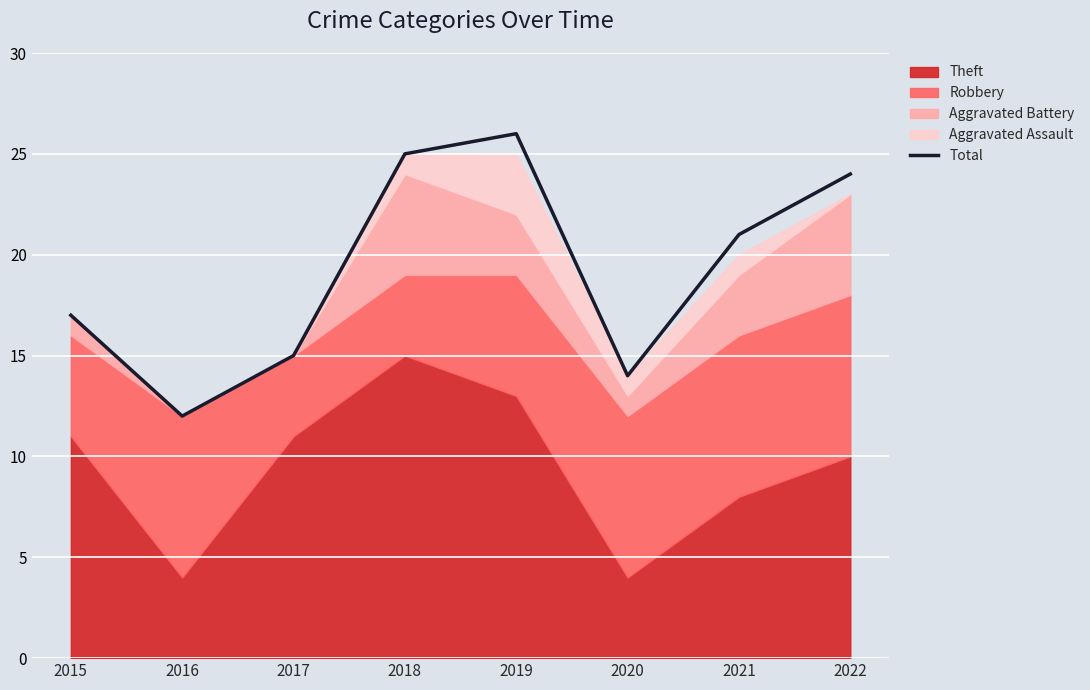

What is the difference between the maximum and second lowest values?

12